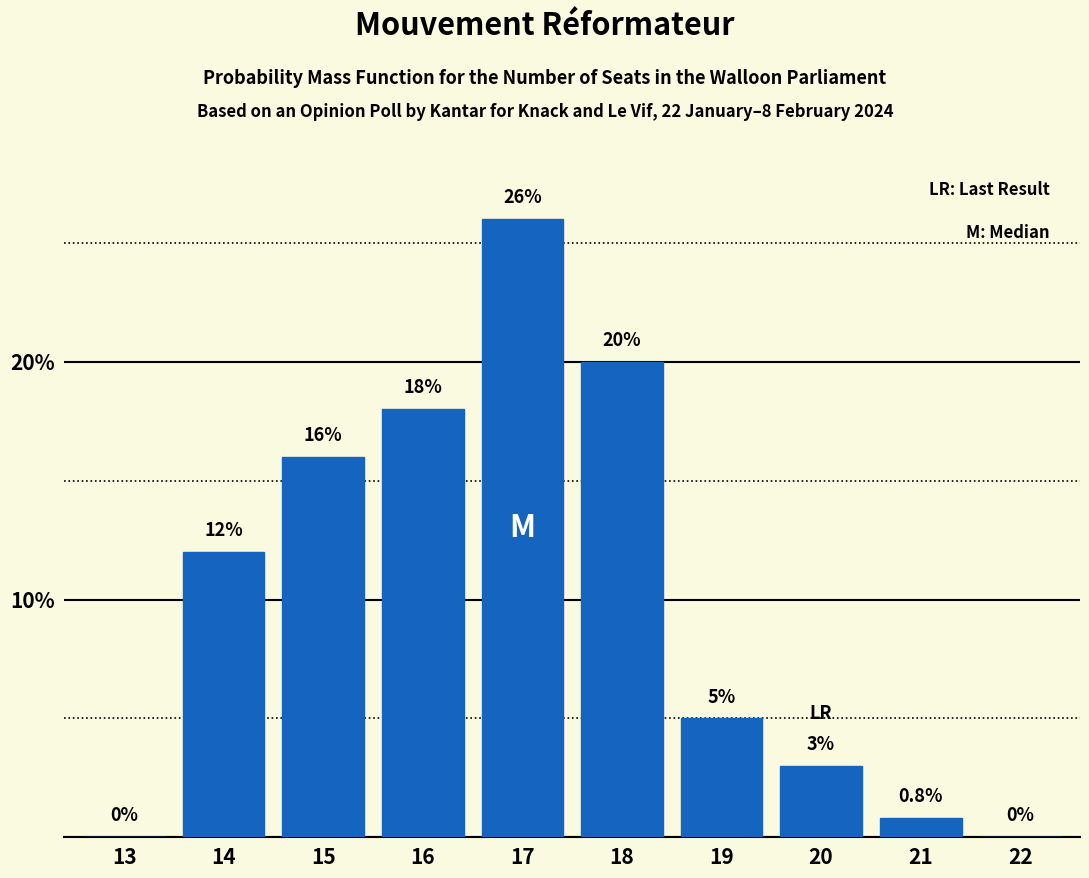

What is the change in value from 15 to 22?

-16.0